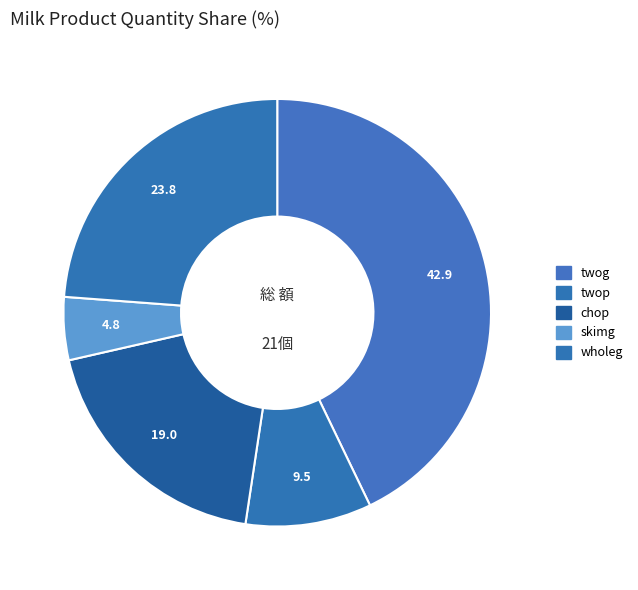

To the nearest percent, what is the combined percentage of twop and twog?

52%